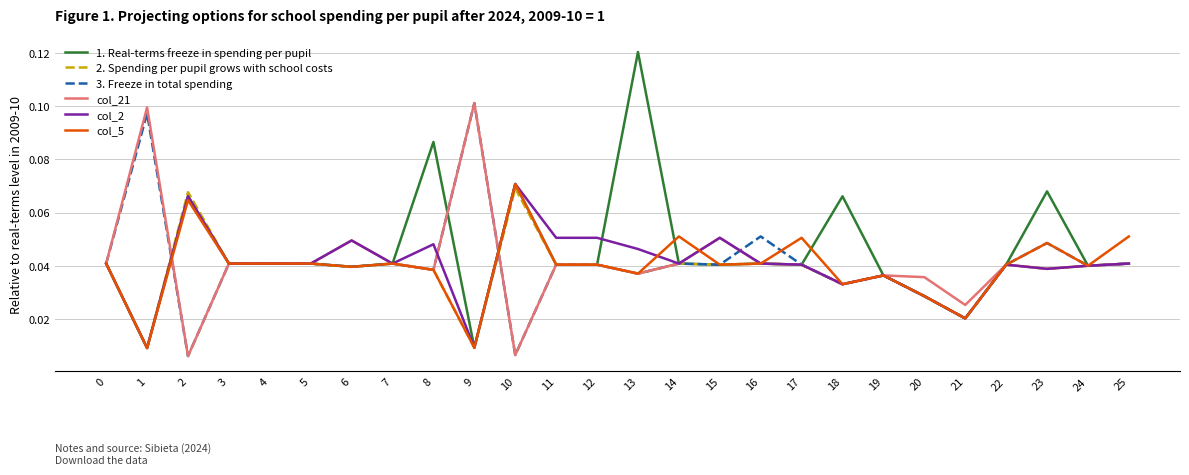

What are all the series names shown in the legend?

1. Real-terms freeze in spending per pupil, 2. Spending per pupil grows with school costs, 3. Freeze in total spending, col_21, col_2, col_5